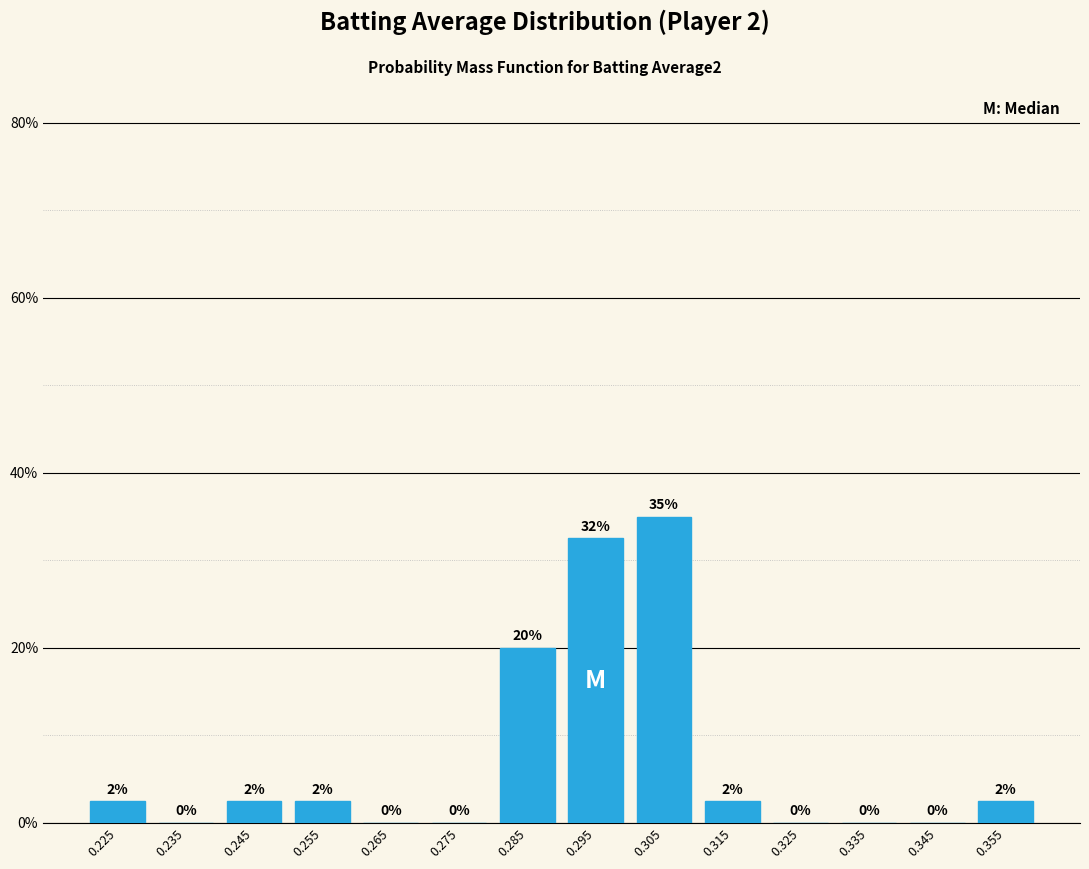

Over which range of the x-axis is the bar tallest?

0.30 to 0.31